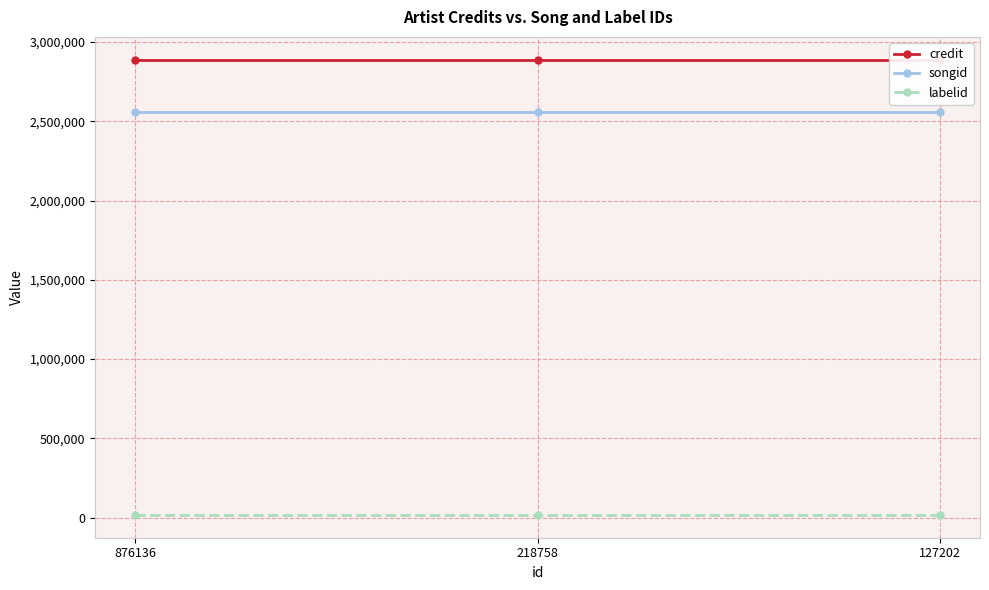

What is the value of the labelid point at the 2nd from the left?

17244